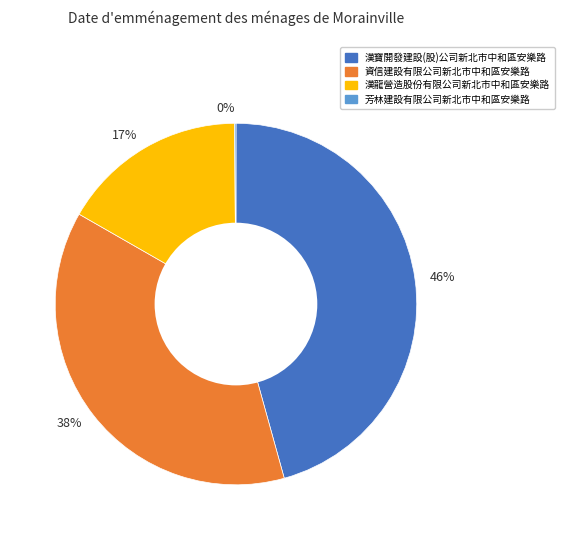

Do 38% and 17% together represent more than half of the pie?

Yes